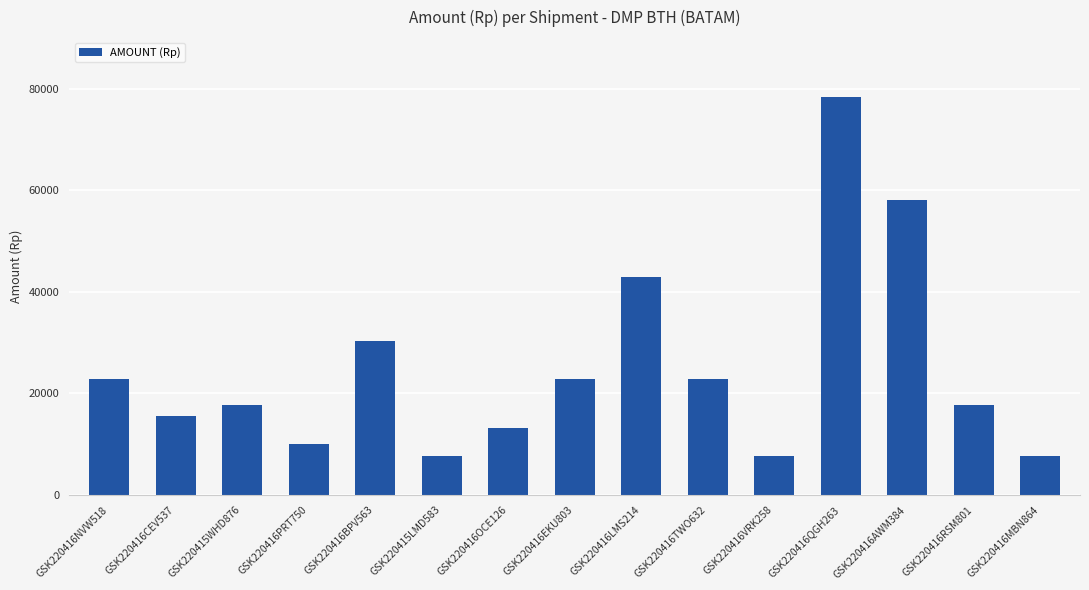

True or false: the data shows 78430.0 at GSK220416QGH263.

True